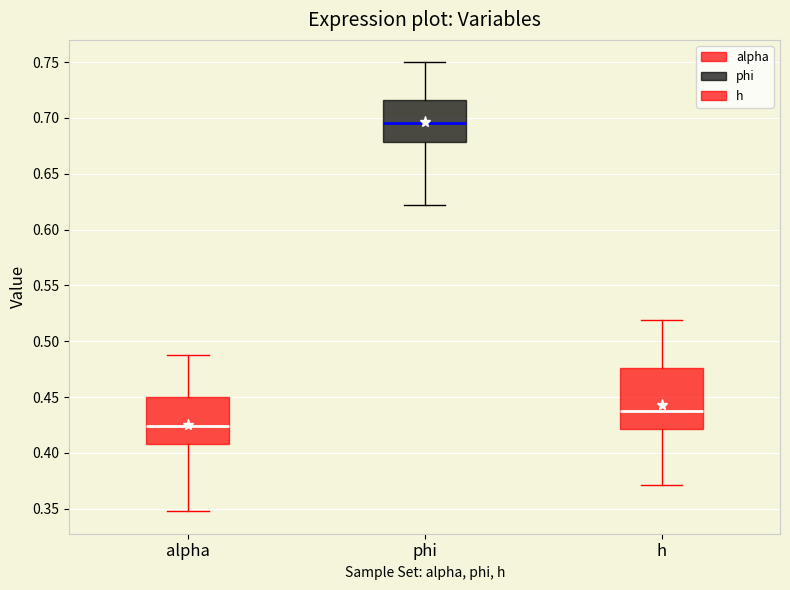

Where does the median line of the box for alpha sit on the y-axis? The values are not printed on the chart, so give them approximately, as read against the axis.

0.425